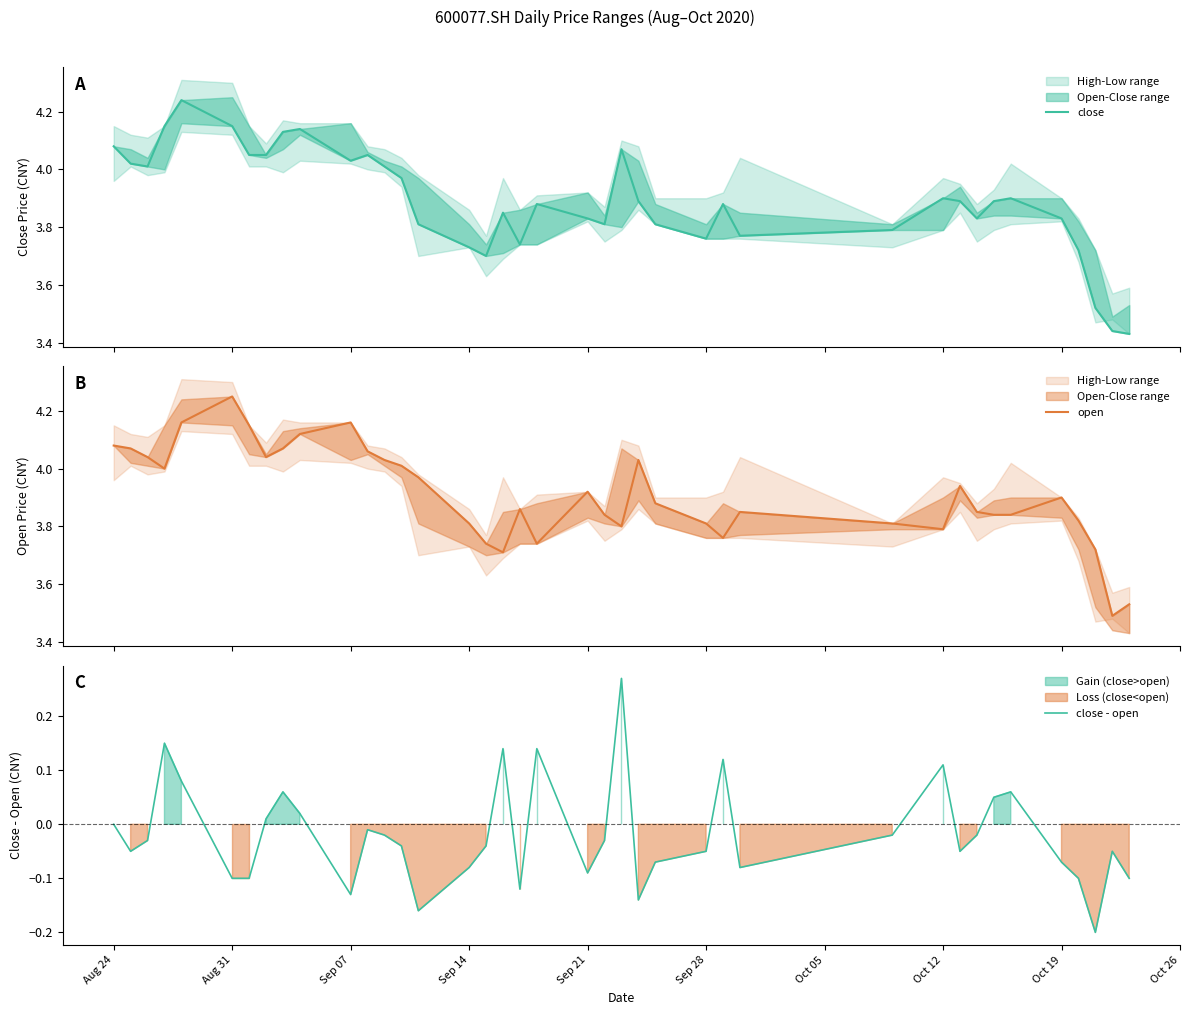

True or false: close - open and open intersect in this chart.

False